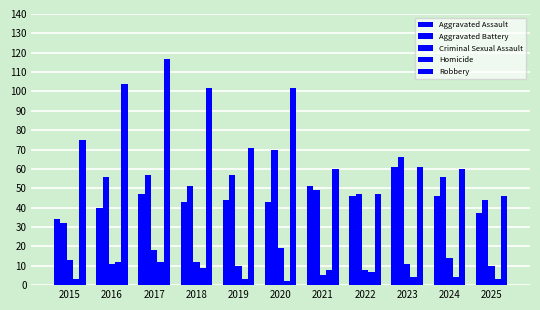

How many categories are shown in the chart?

11